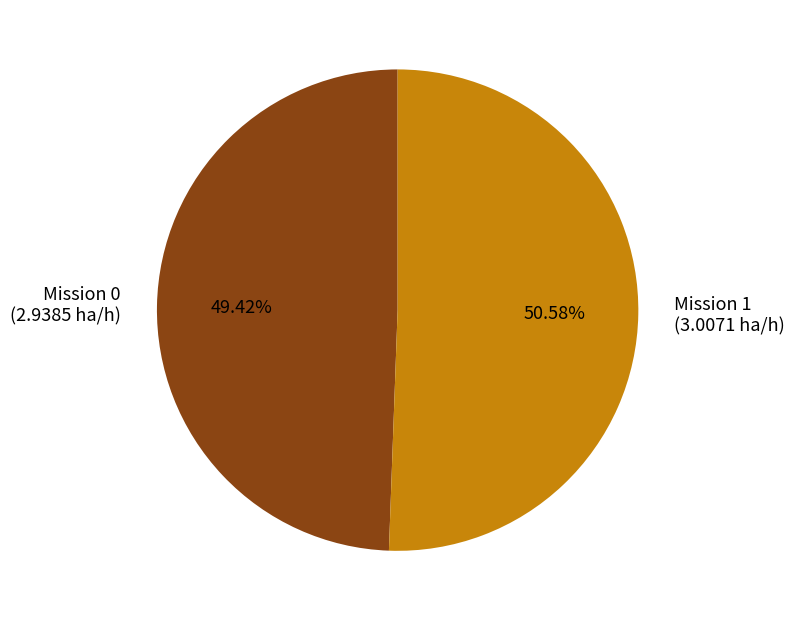

Rank the categories by value from lowest to highest.

Mission 0, Mission 1